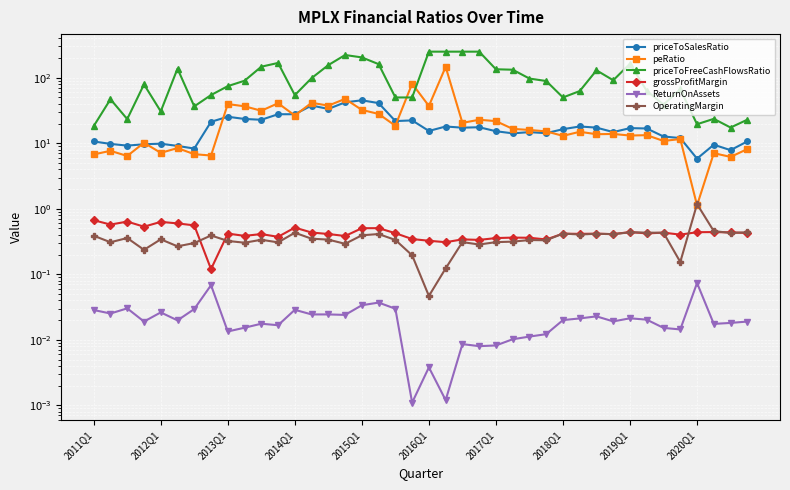

True or false: grossProfitMargin has more than 2 points higher than both neighbors.

True